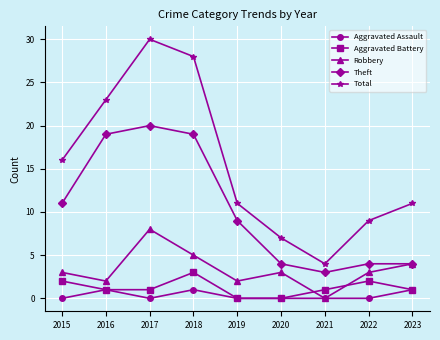

What is the highest value of the Total series?

30